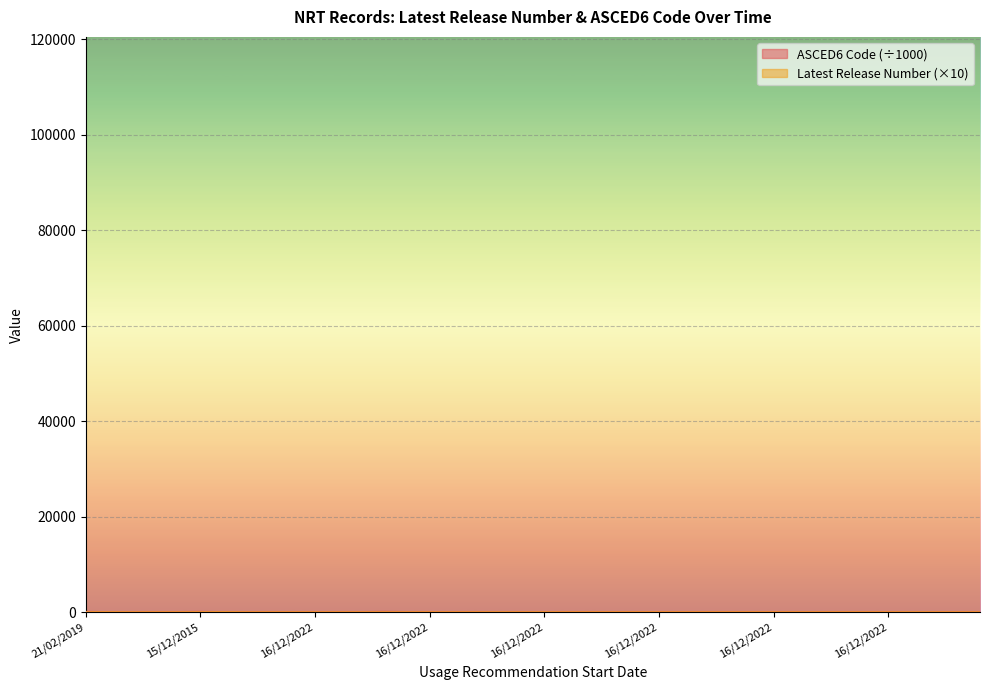

Count the number of categories in the chart.

40